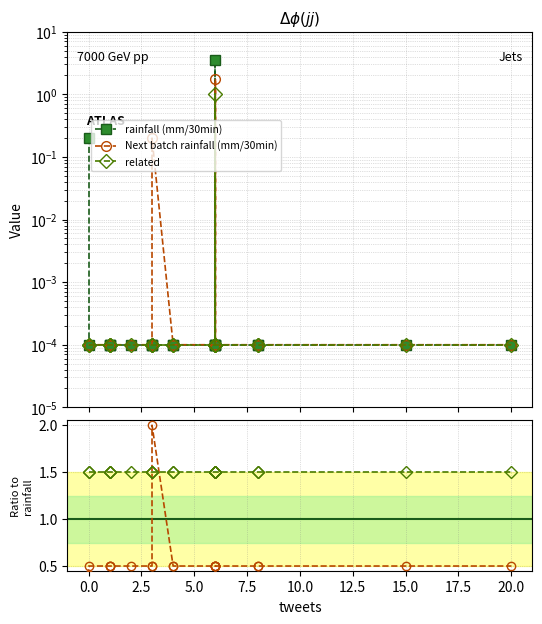

True or false: recall ratio and Next batch rainfall (mm/30min) cross at least once.

True